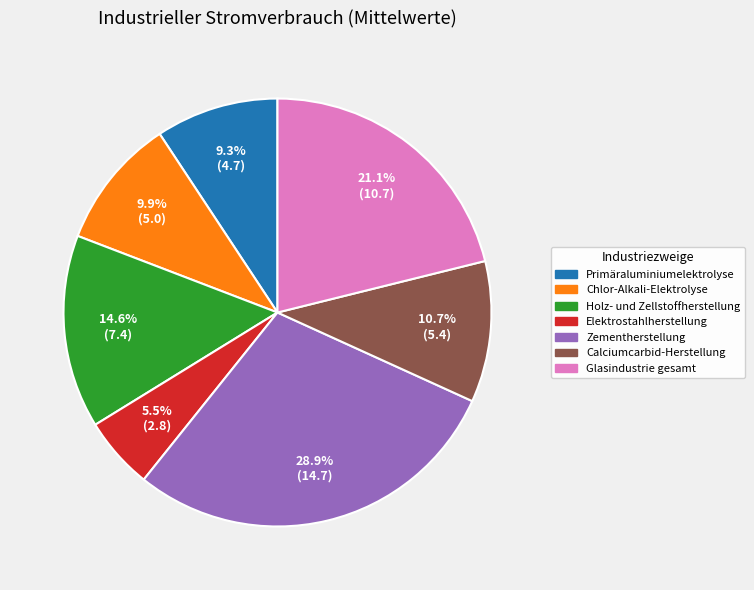

To the nearest percent, what is the difference between the largest and smallest slice percentages?

23%